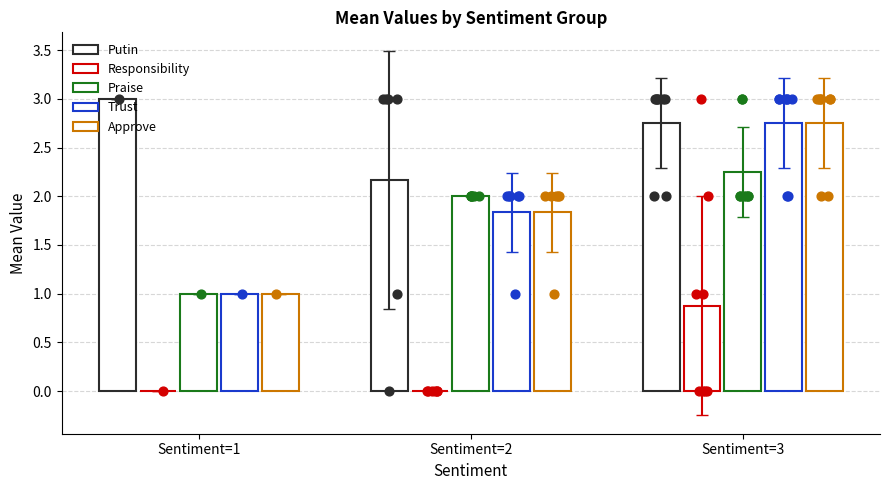

At which category is the sum across all series the highest?

Sentiment=3